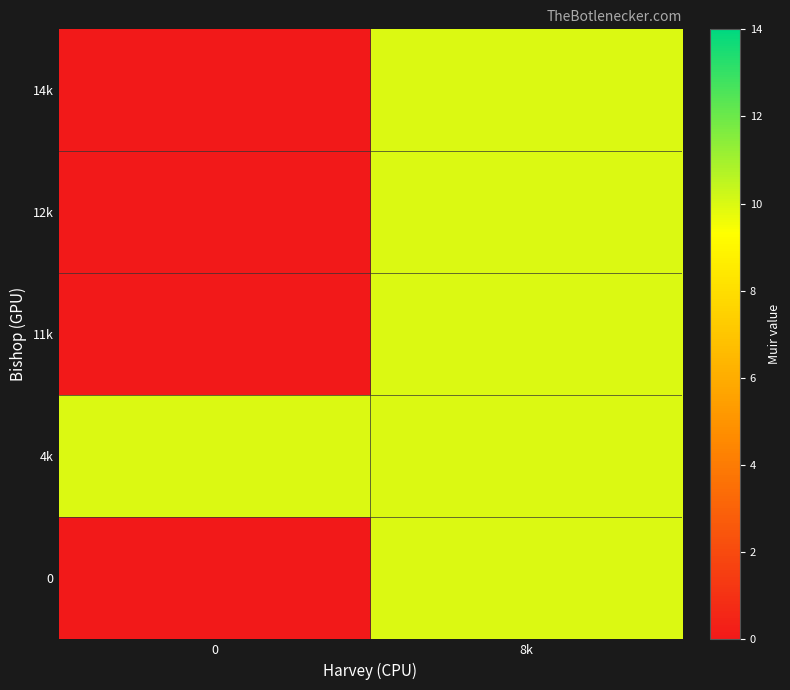

Which has a higher value, 0 or 8k?

8k